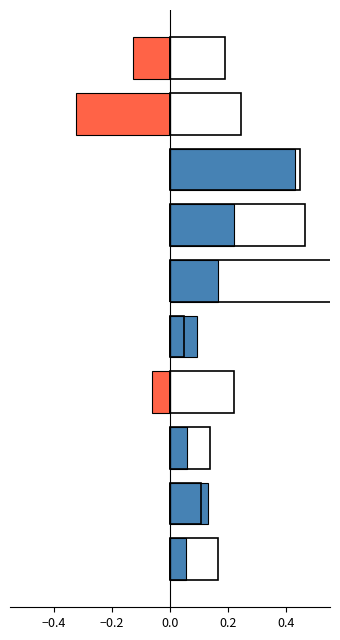

How many data points does each series have?

10